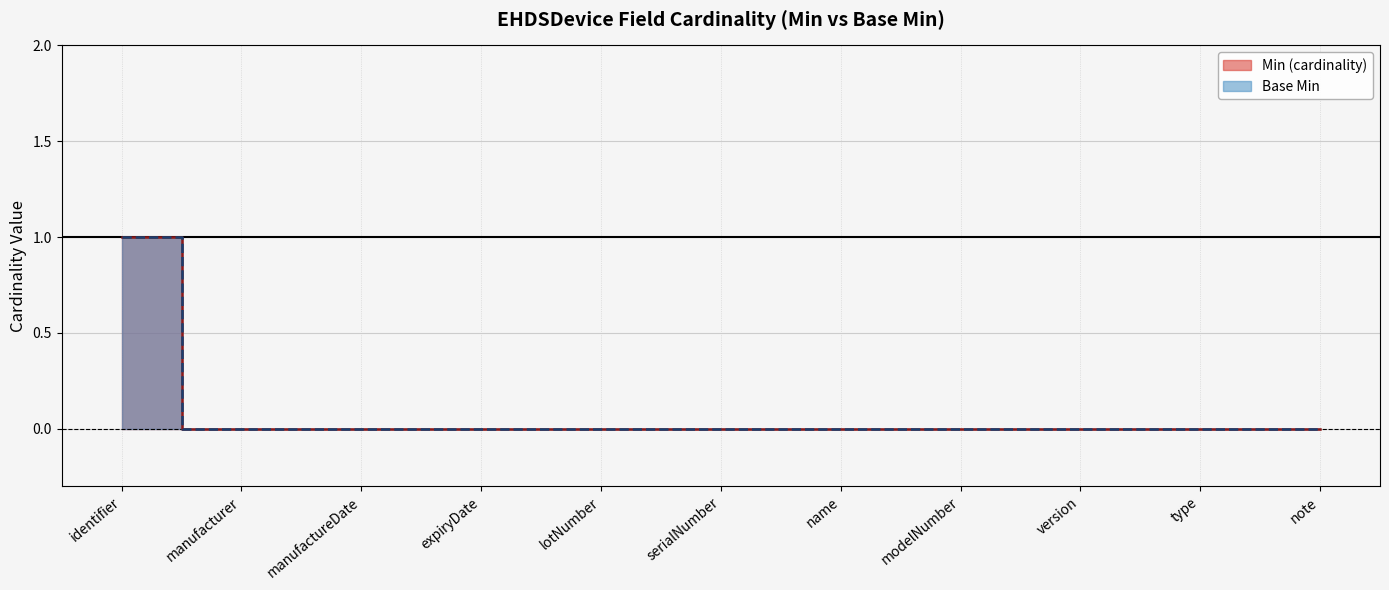

The value of Max (Base Min) at type is 0. True or false?

True